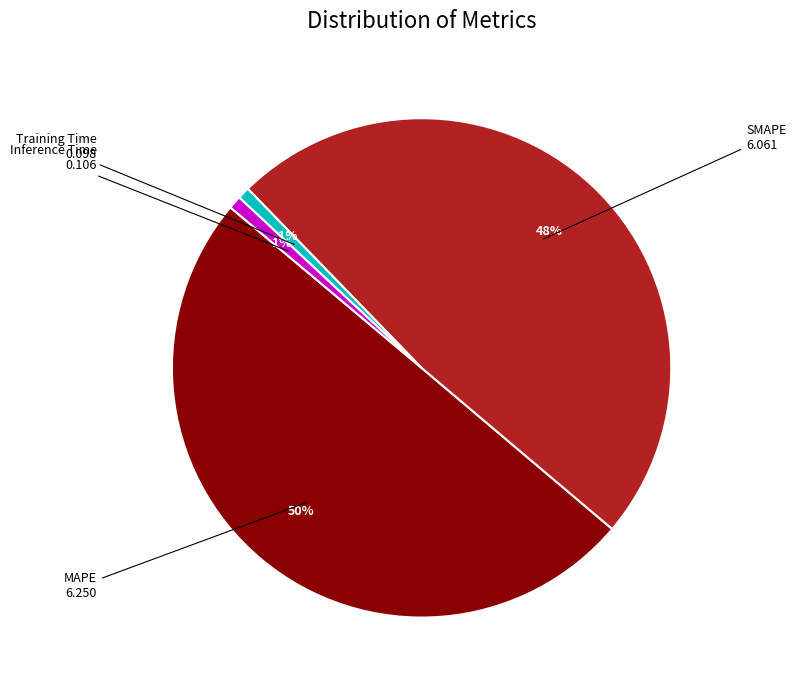

Count the number of slices in the pie.

4